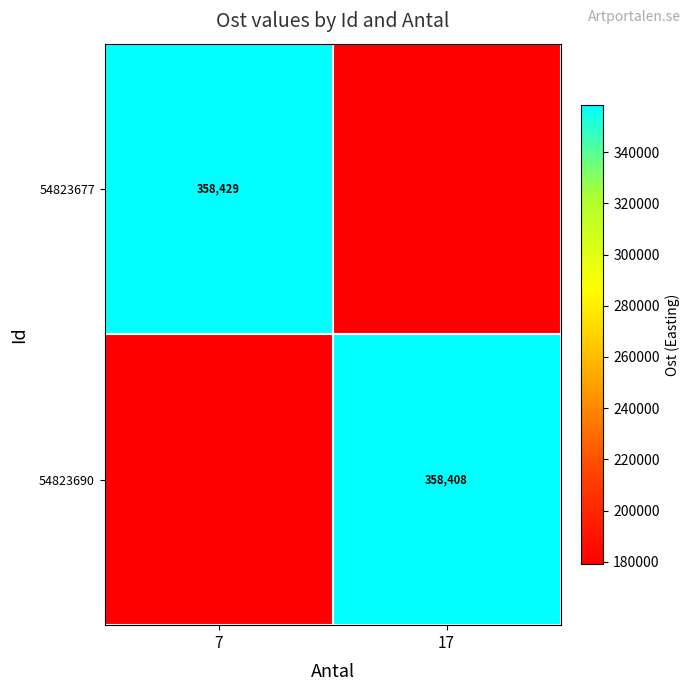

What is the difference between the 54823677 values at 17 and 7?

179224.8